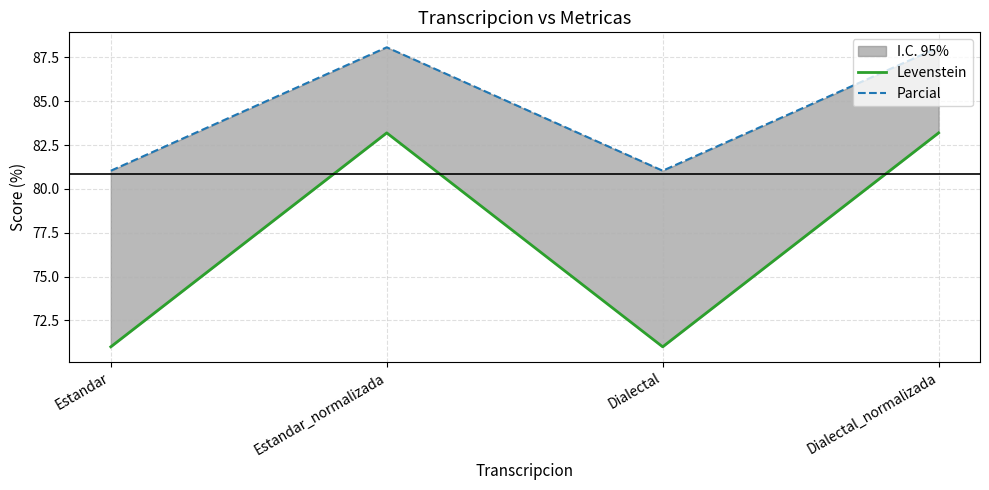

What is the label of the 2nd point from the left?

Estandar_normalizada